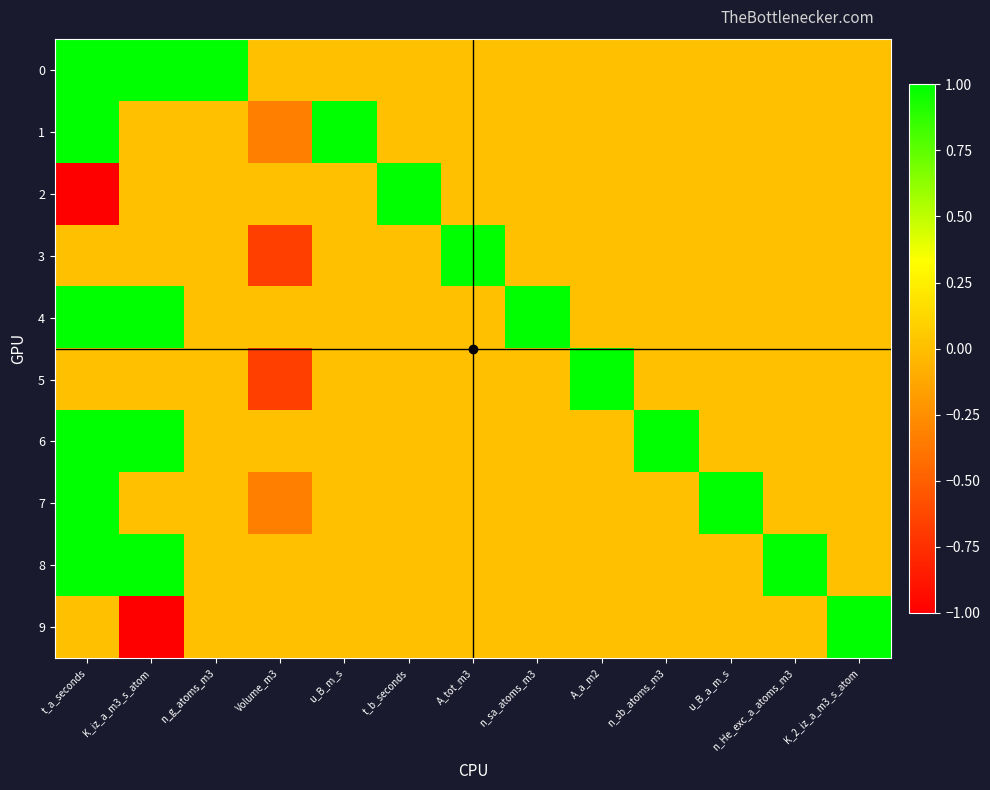

At which category does the chart reach its minimum across all series?

t_a_seconds